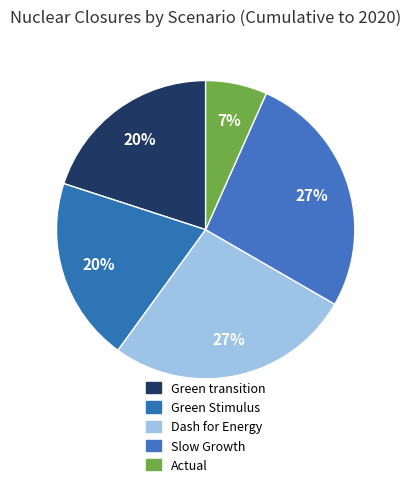

How many segments does this pie chart have?

5